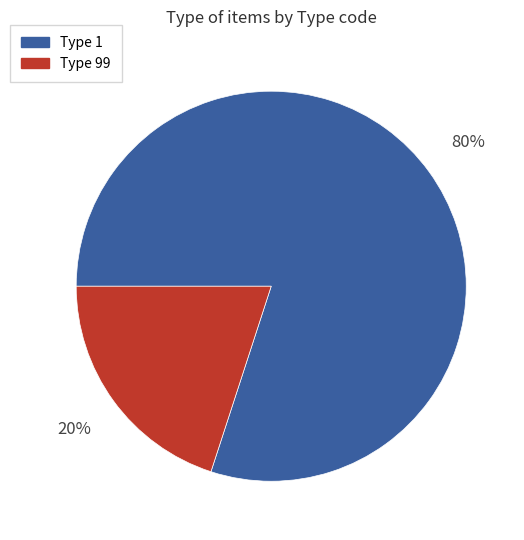

How many segments does this pie chart have?

2